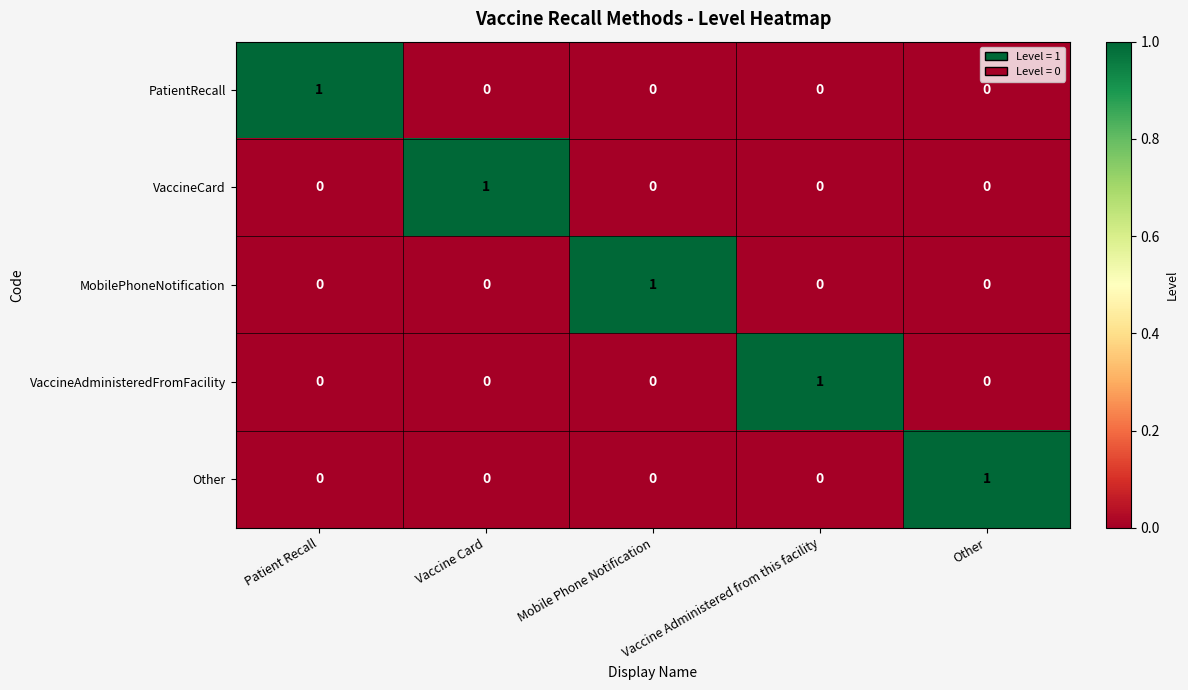

At how many categories does at least one series exceed 0?

5